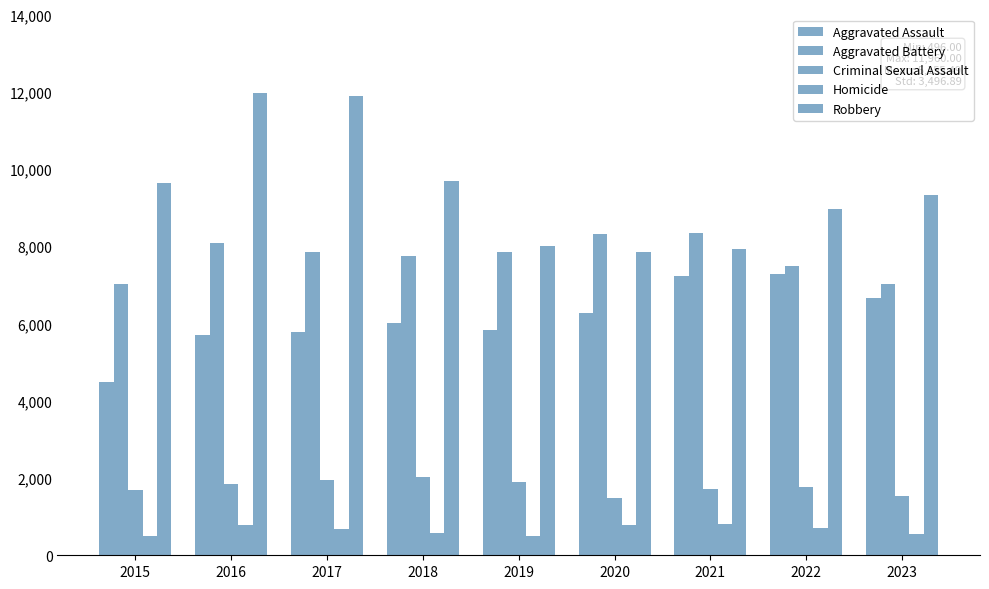

How many series are shown in this chart?

5